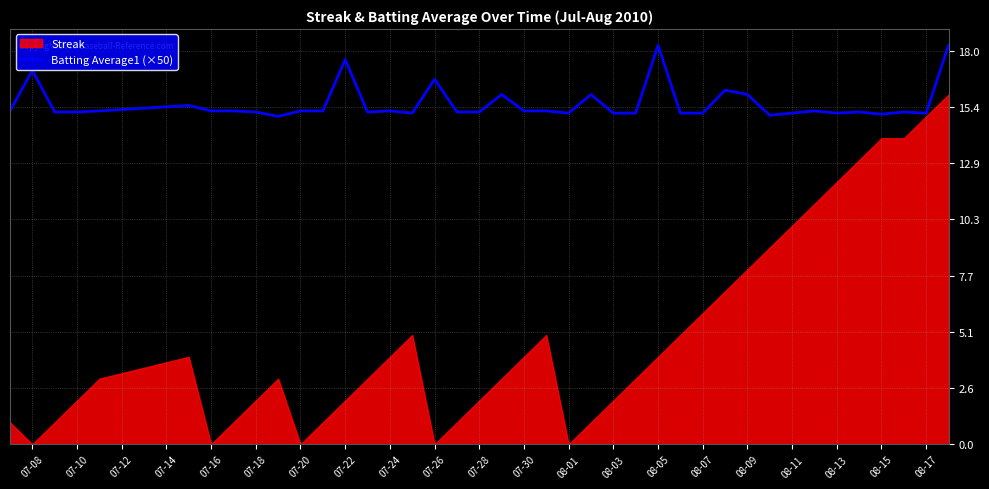

The Batting Average1 (×50) series shows 8.5 at 08-05. True or false?

False